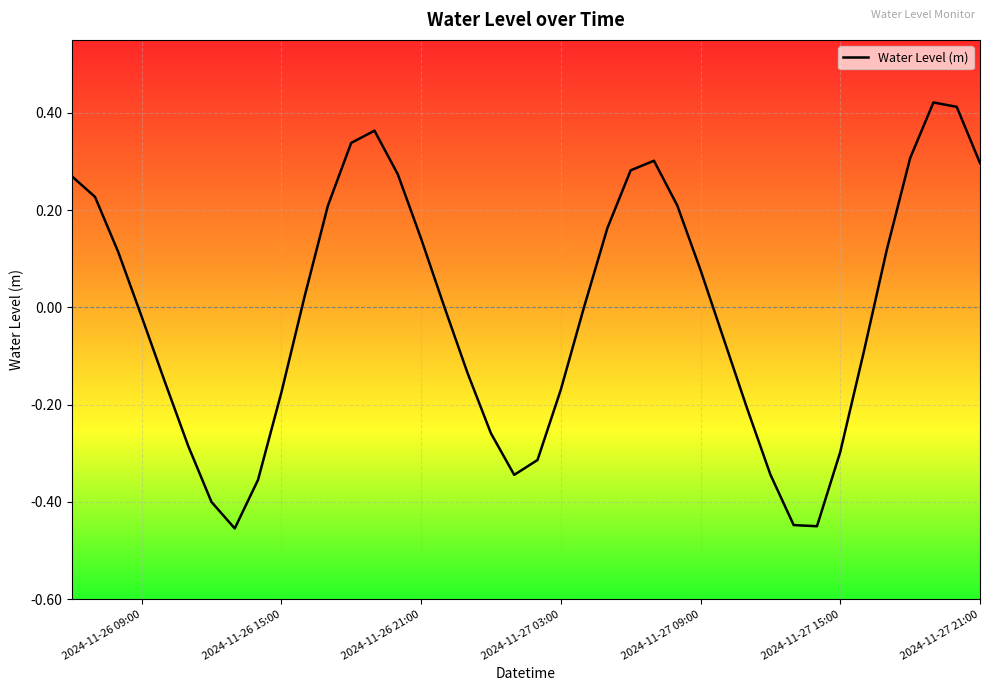

Is this an area chart (filled region under the line)?

No